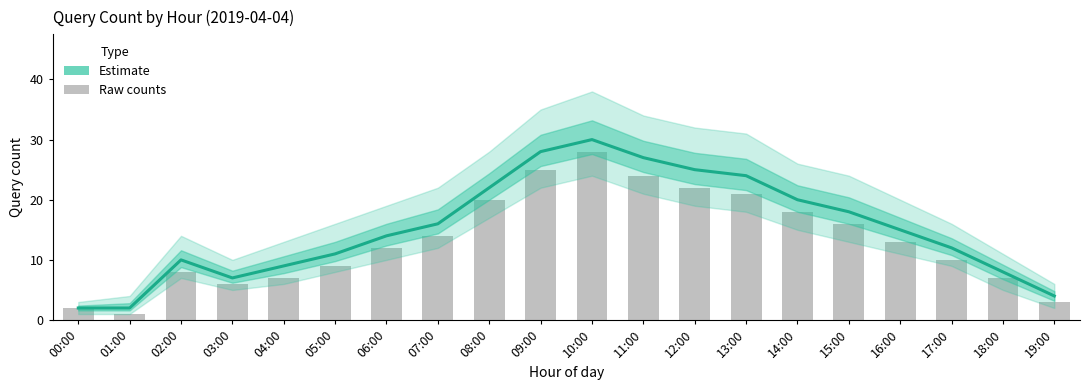

What is the total value across all series at 04:00?

16